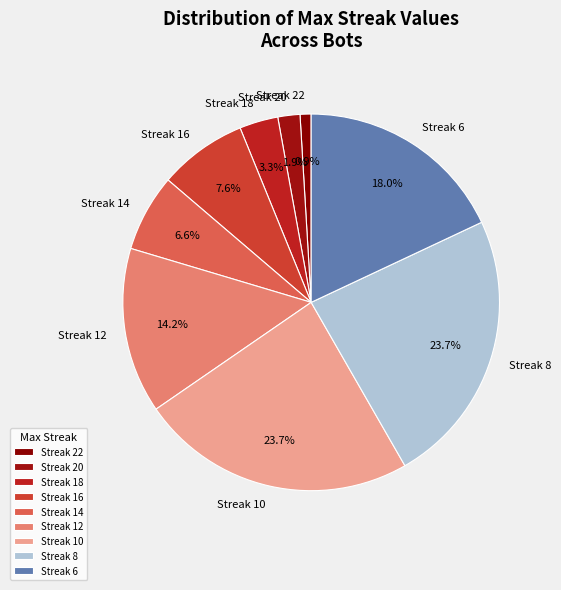

Combined, do Streak 20 and Streak 16 account for over 50%?

No